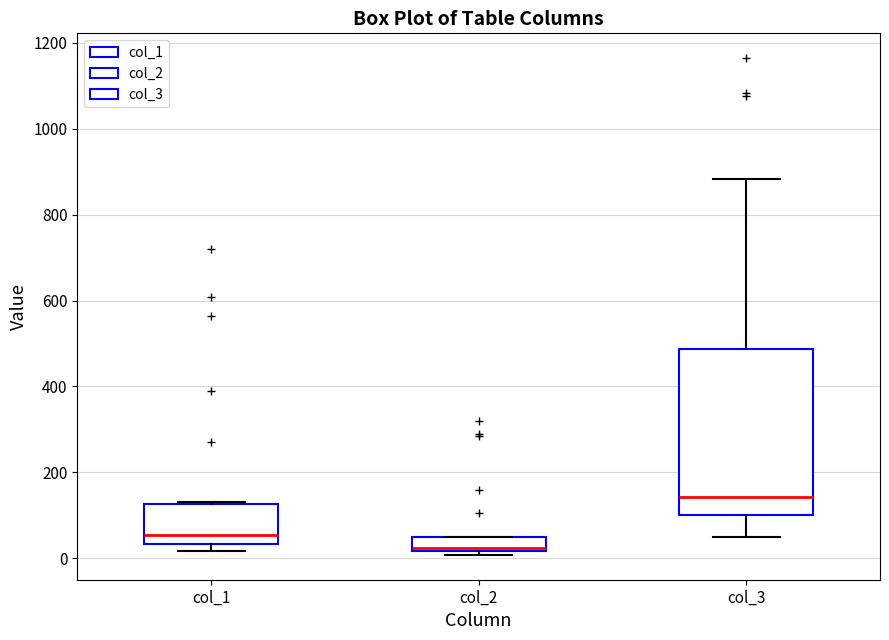

Which box has the lowest median line?

col_2